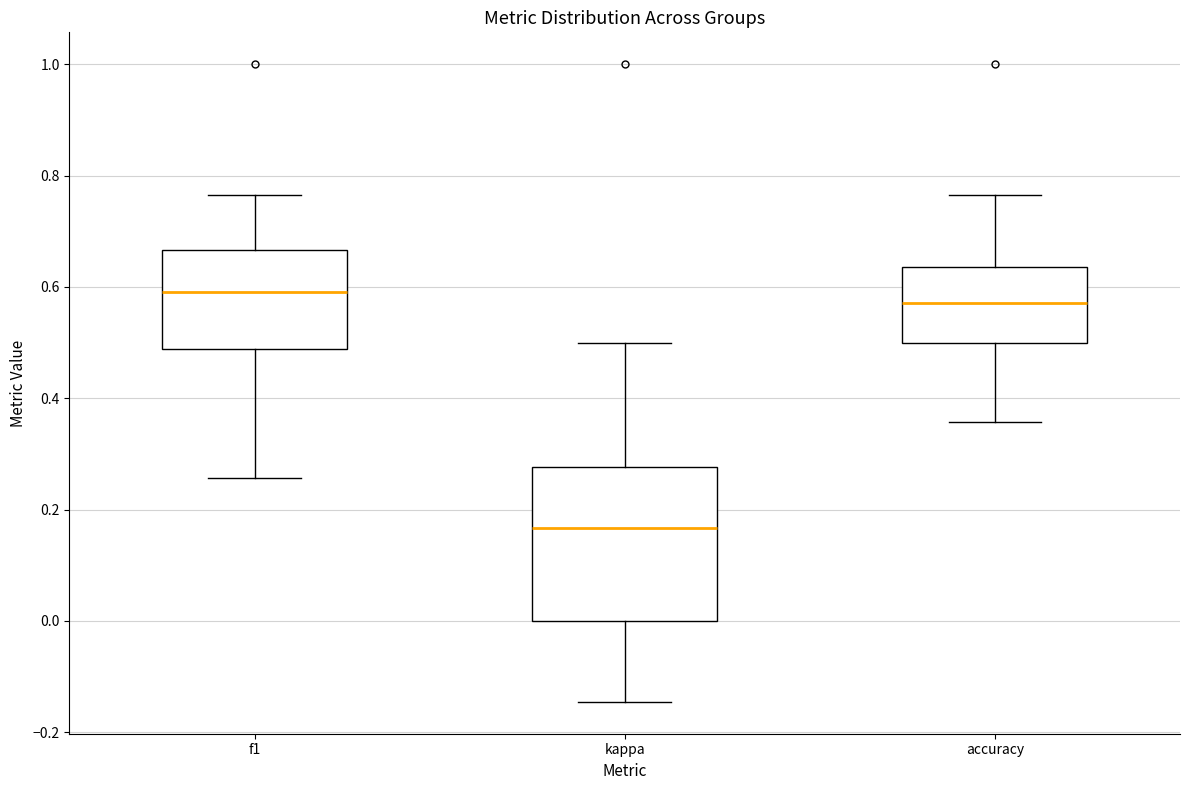

Which box is the tallest, from its lower edge to its upper edge?

kappa